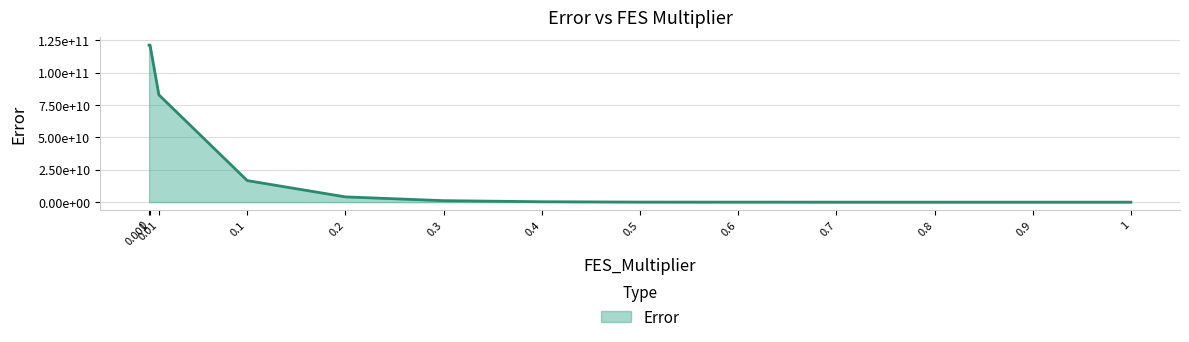

List the labels in order of value, smallest first.

1, 0.9, 0.8, 0.7, 0.6, 0.5, 0.4, 0.3, 0.2, 0.1, 0.01, 0, 0.001